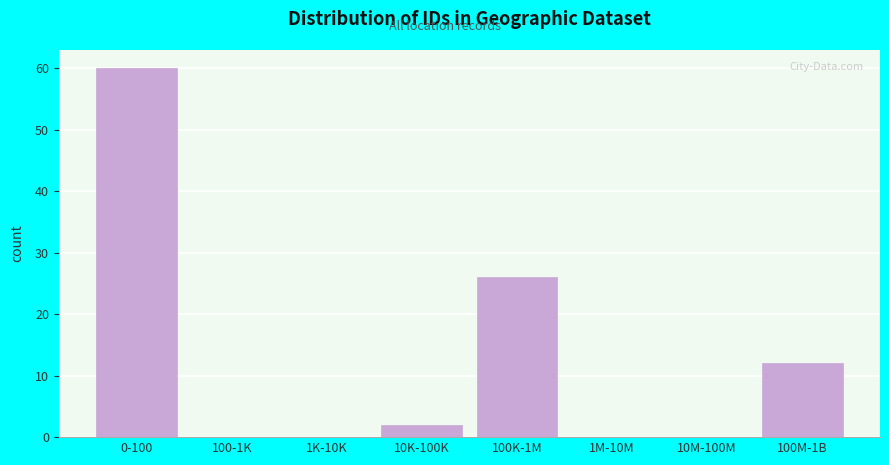

Reading left to right, transcribe all the data shown in this chart.

0-100=60	100-1K=0	1K-10K=0	10K-100K=2	100K-1M=26	1M-10M=0	10M-100M=0	100M-1B=12